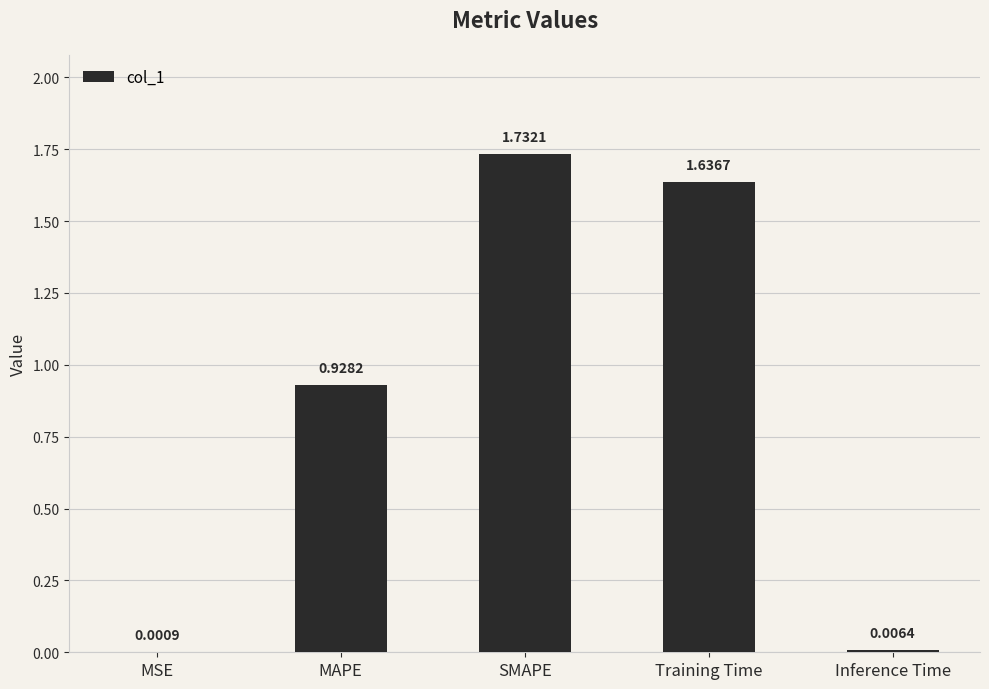

What is the sum of all values?

4.3